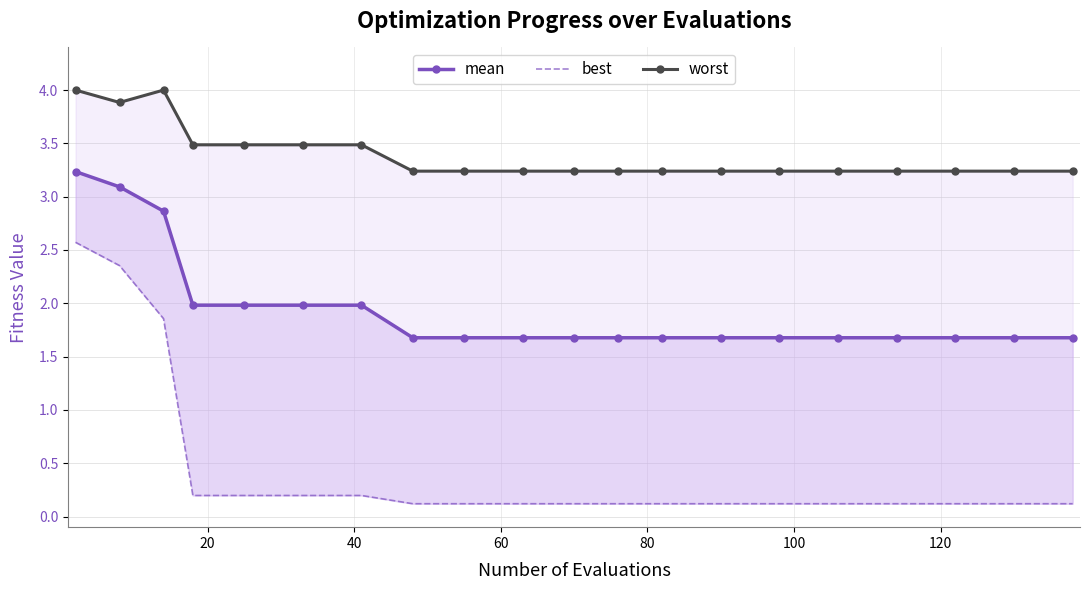

Which series has the largest total across all categories?

worst